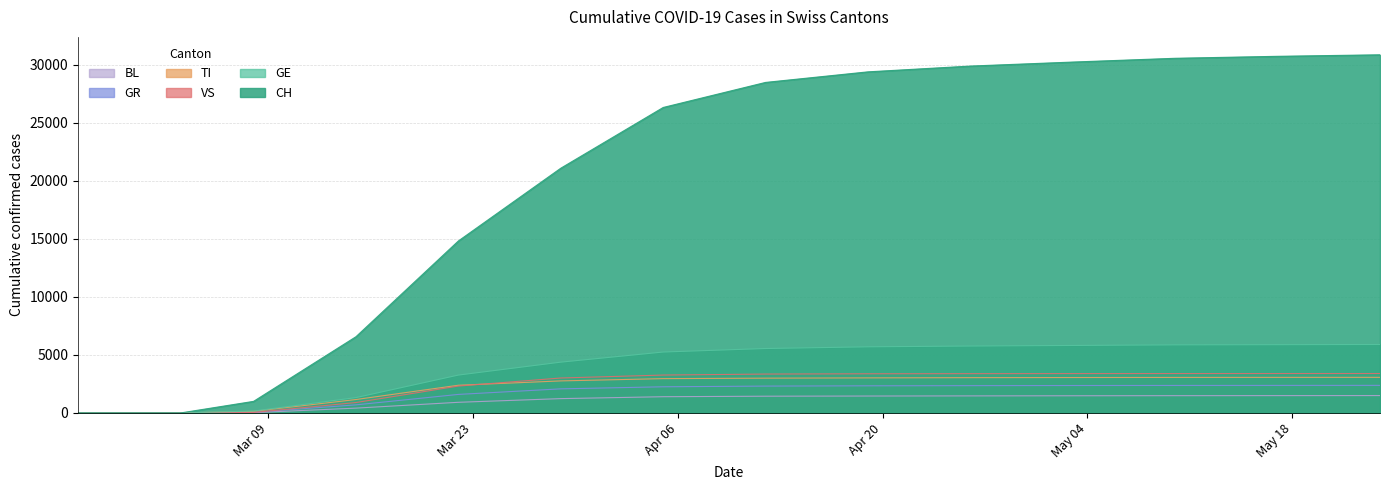

What is the sum of the BL values at 2020-02-28 and 2020-05-03?

1484